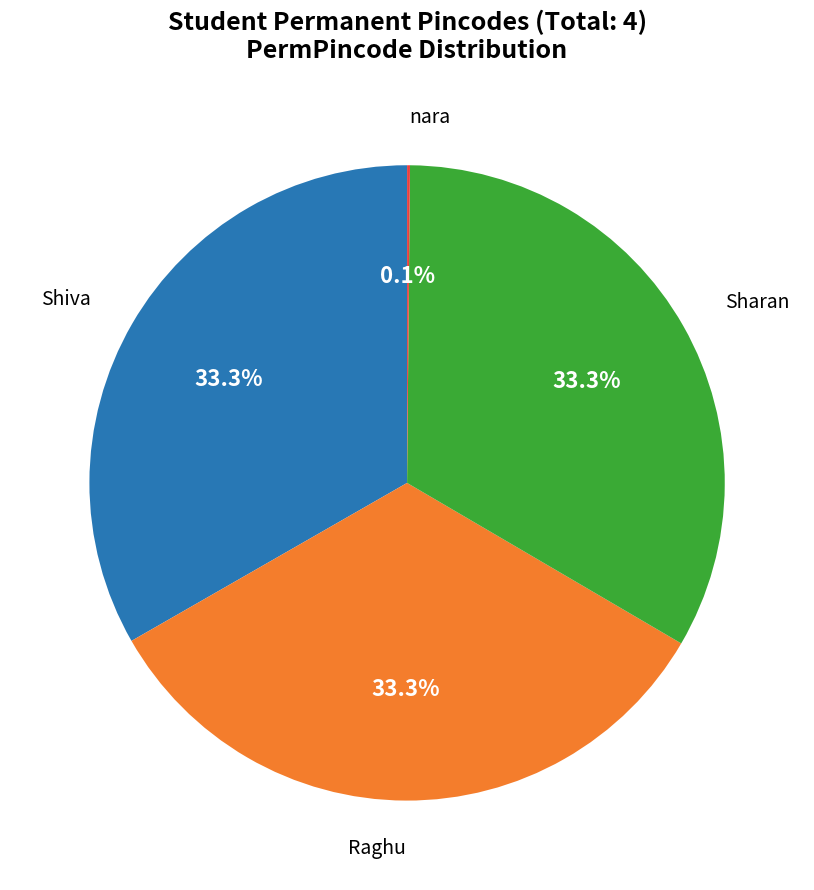

Does any single category account for the majority?

No